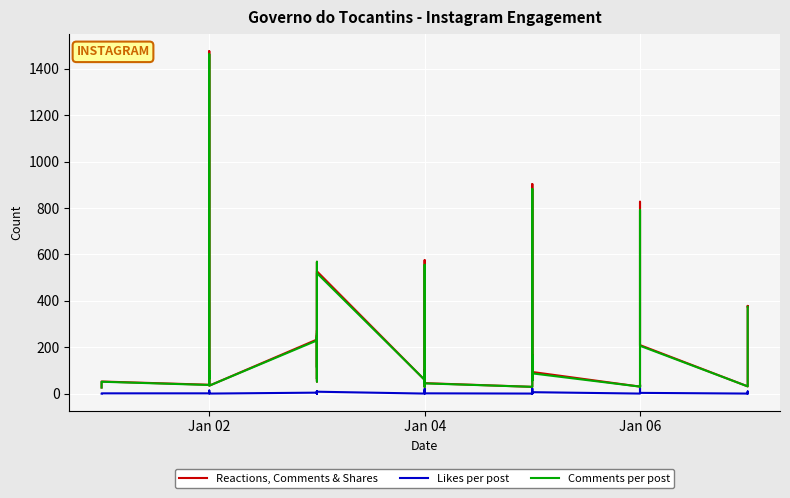

How many data points in Likes per post are less than 1?

15